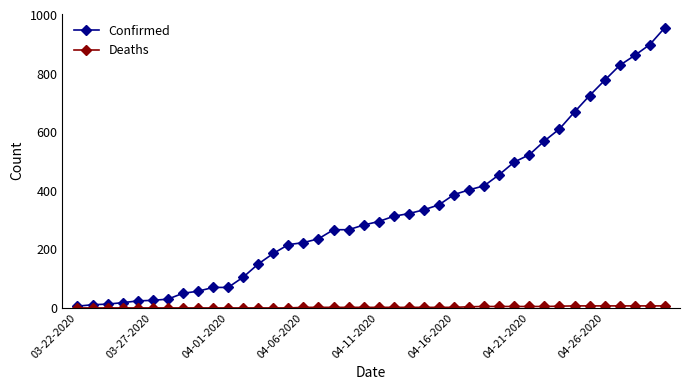

Which series has the largest total across all categories?

Confirmed